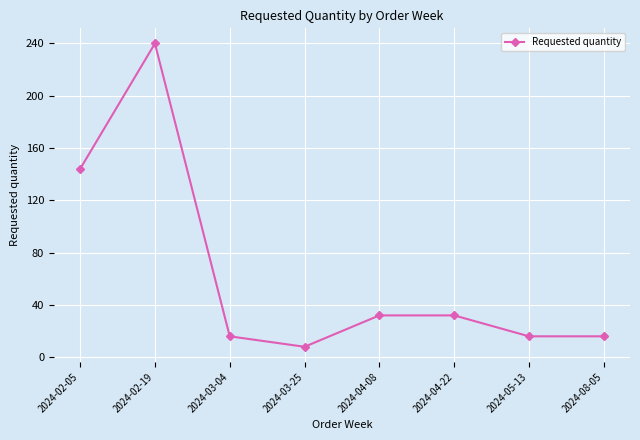

What is the label of the 5th point from the right?

2024-03-25